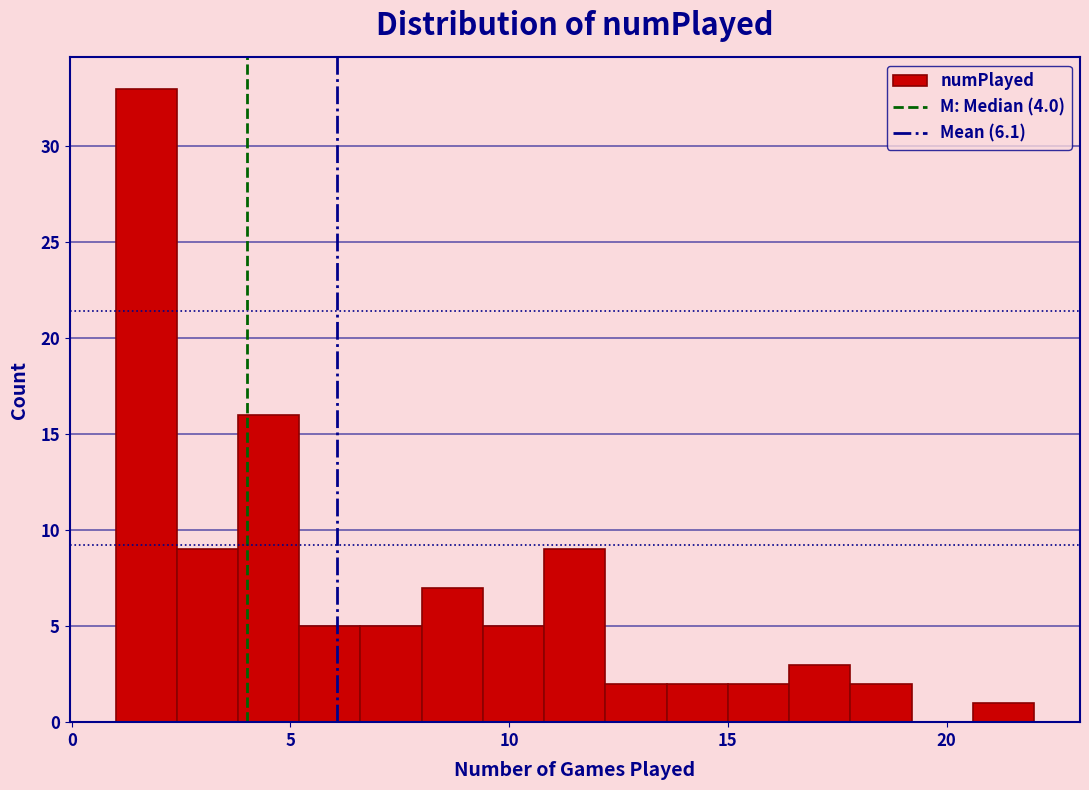

Read against the x-axis, roughly where is the centre of the tallest bar?

1.5